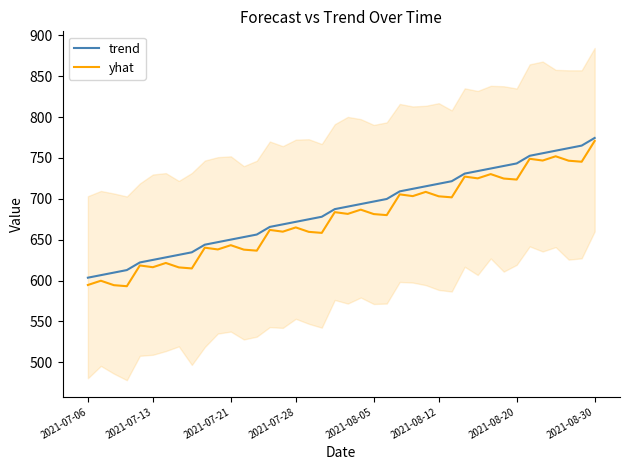

At which label does yhat reach its peak?

2021-08-30